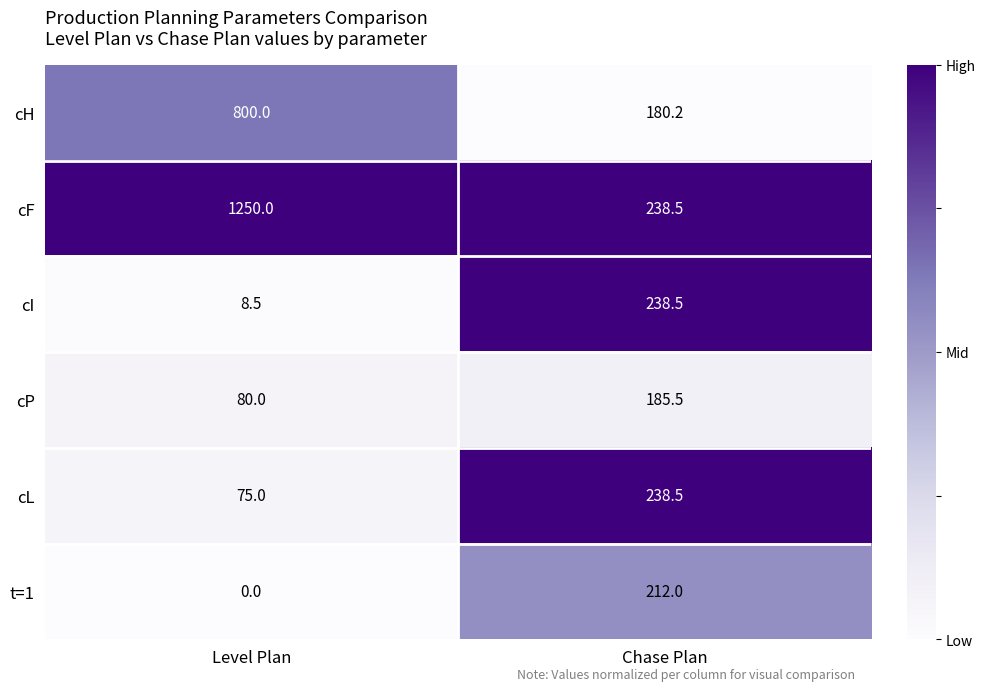

At which category does the chart reach its minimum across all series?

Level Plan